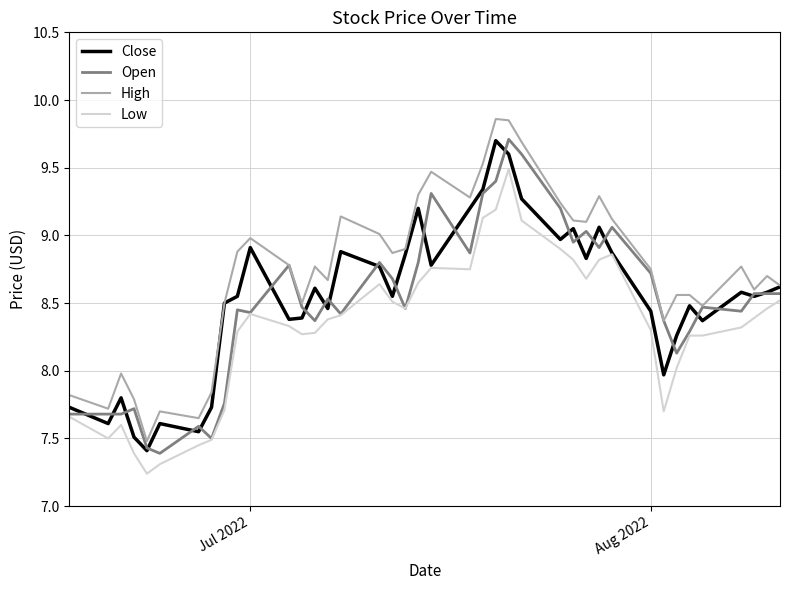

Does the chart display data point markers on the line(s)?

No